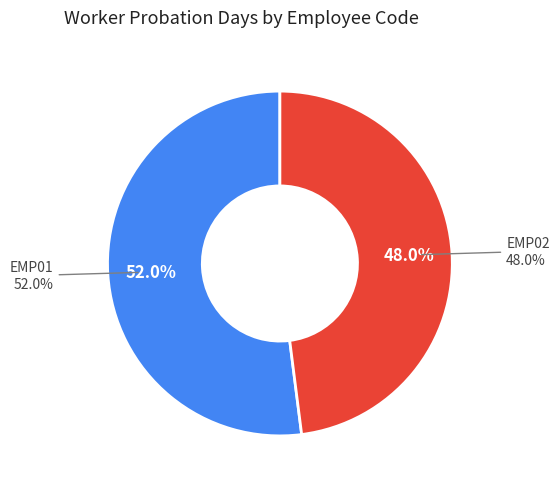

How many slices are in this pie chart?

2